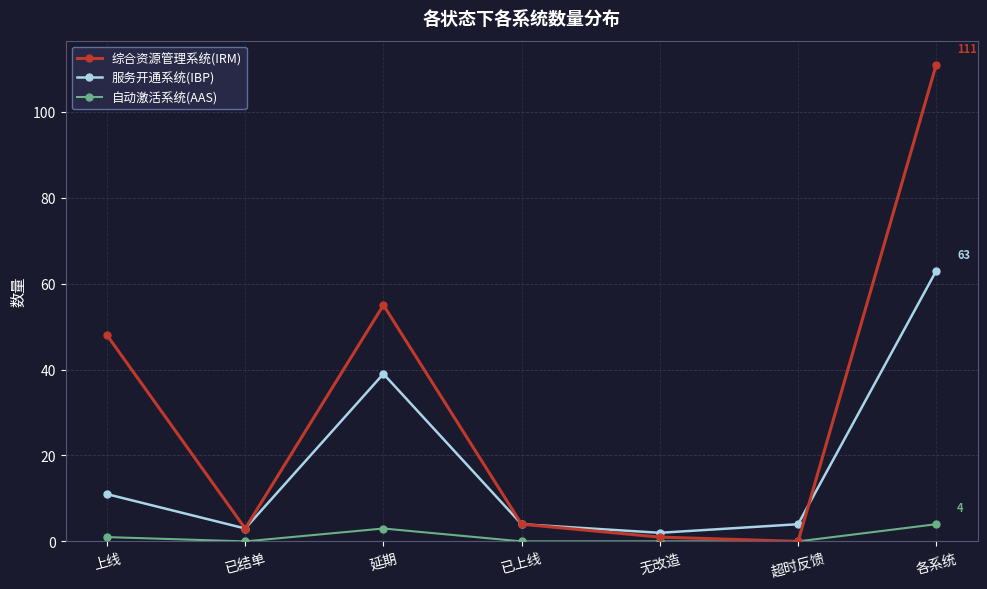

What is the maximum value for 综合资源管理系统(IRM)?

111